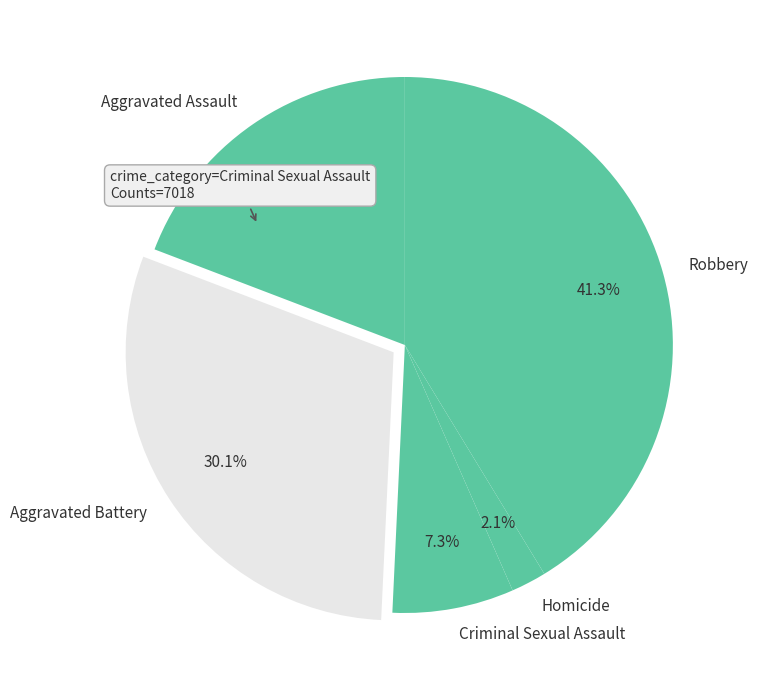

What is the total percentage of Aggravated Battery and Robbery?

71.4%